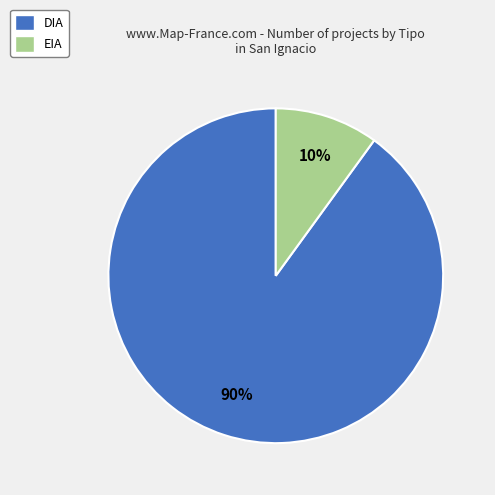

Count the number of slices in the pie.

2